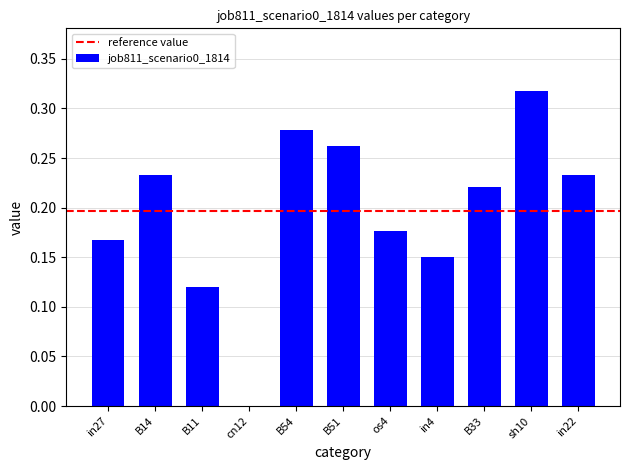

Which has a higher value, sh10 or cn12?

sh10